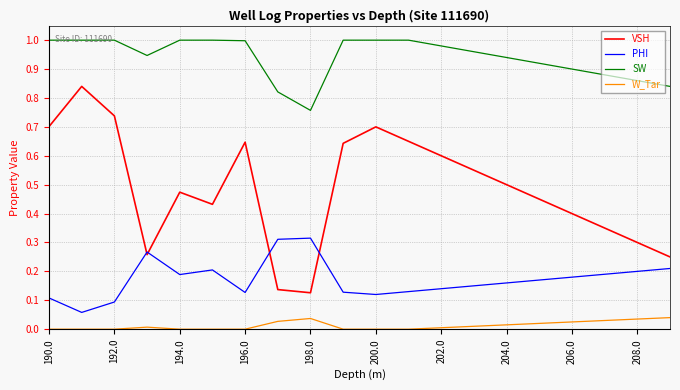

What are all the series names shown in the legend?

VSH, PHI, SW, W_Tar